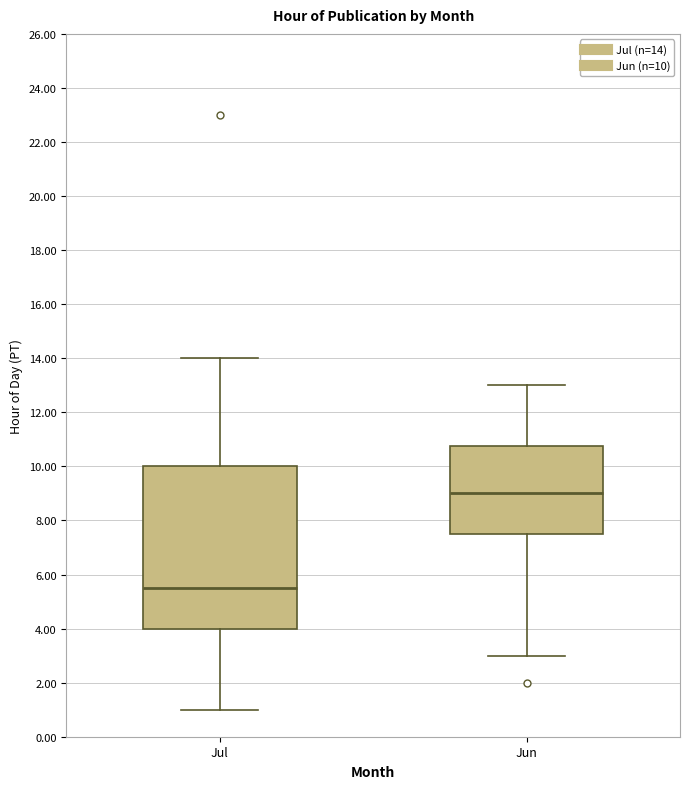

Reading left to right, read every box against the y-axis: the position of its median line, the range the box covers, and the ends of its whiskers. The values are not printed on the chart, so give them approximately, as read against the axis.

Jul: median 5.6, box 4.0 to 10.0, whiskers 1.0 to 14.0
Jun: median 9.0, box 7.6 to 10.8, whiskers 3.0 to 13.0